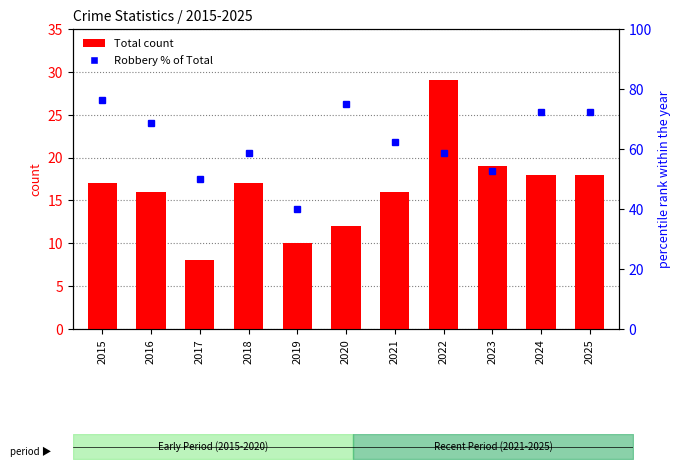

At 2025, list the series in order from largest to smallest.

Robbery % of Total, Total